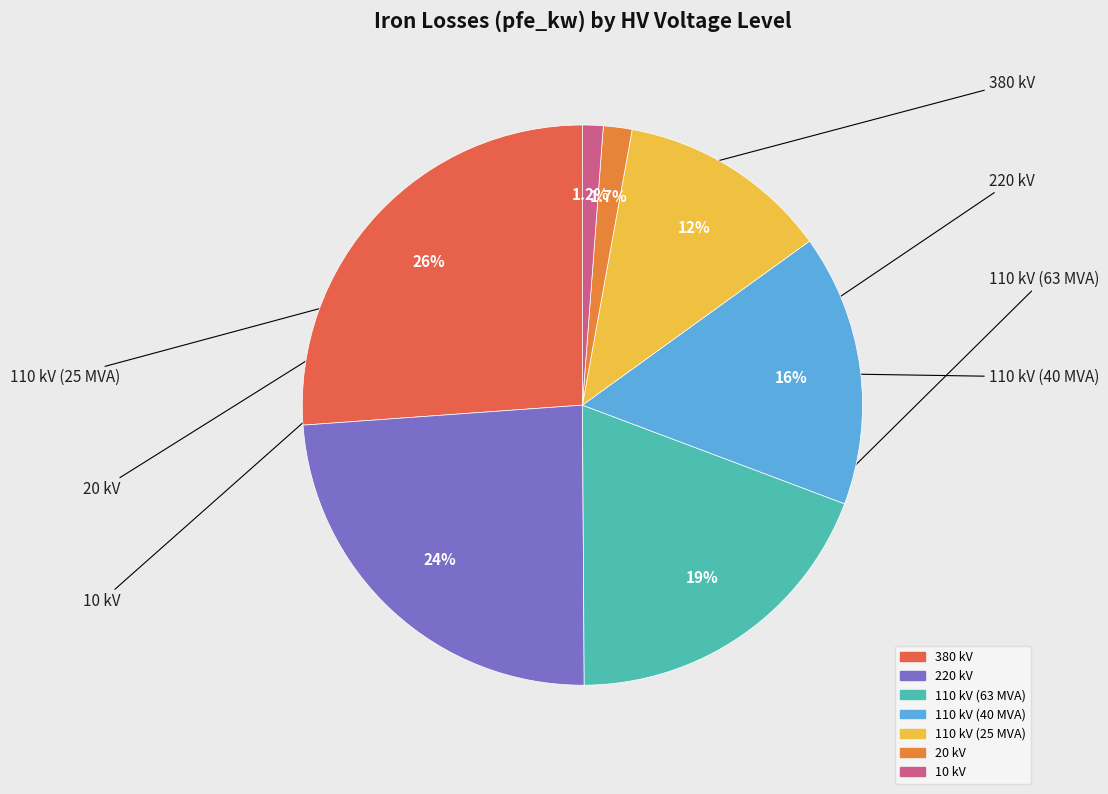

How many slices are in this pie chart?

7